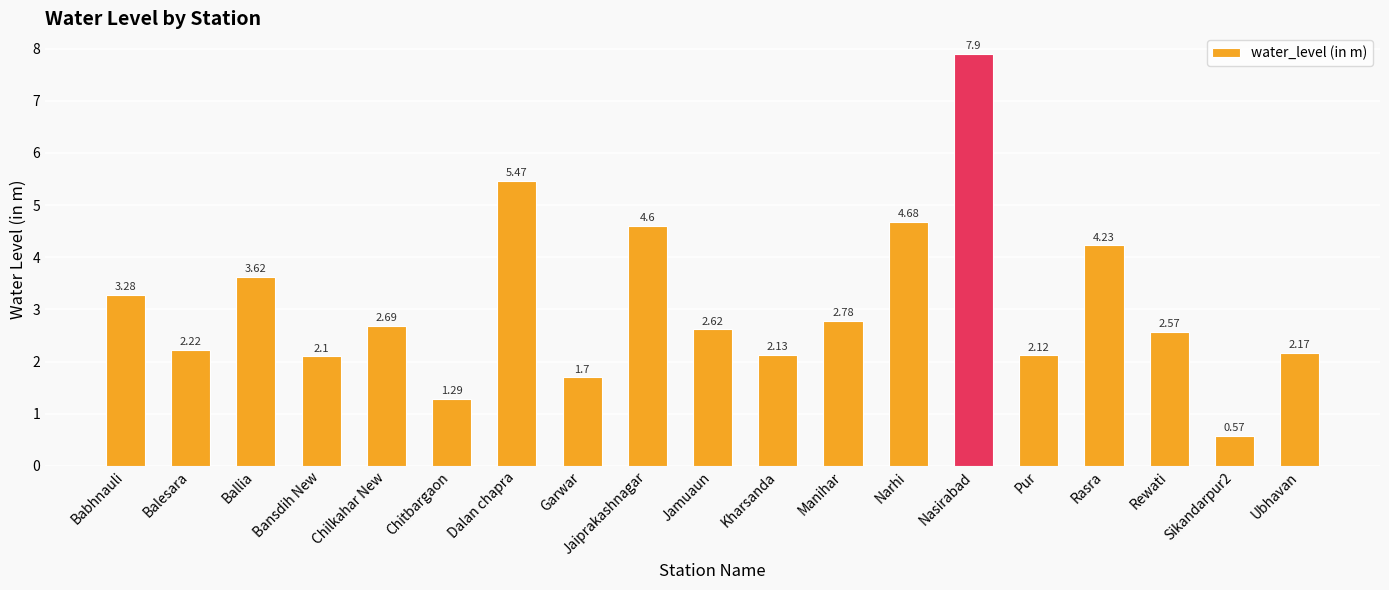

At which label does the data first exceed 2?

Babhnauli